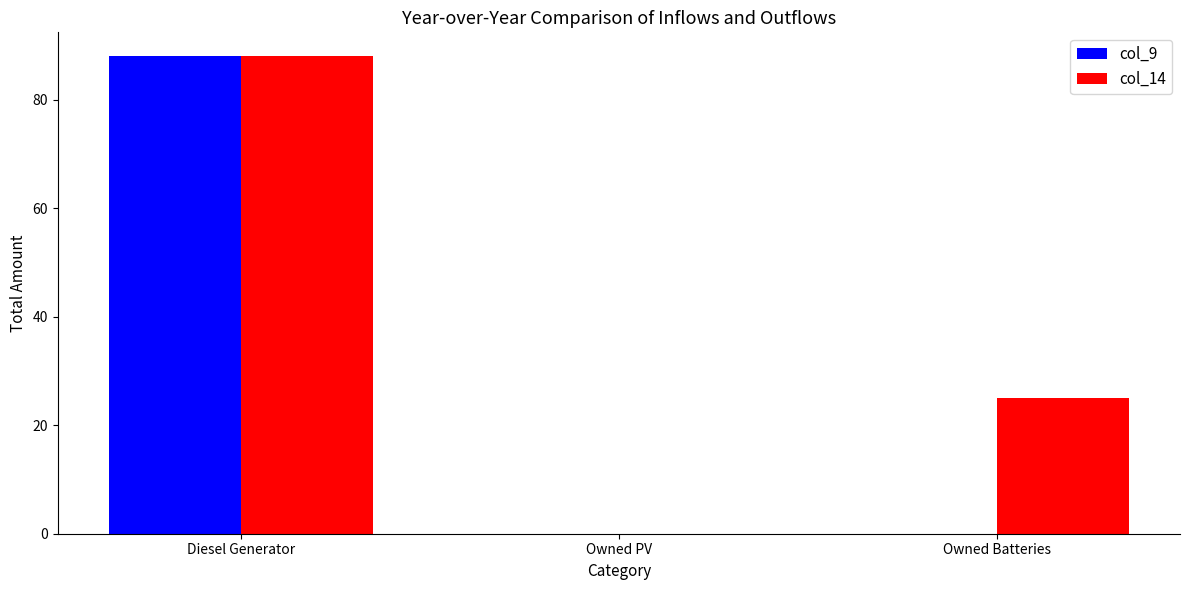

What is the spread (max minus min) of values at Owned Batteries?

25